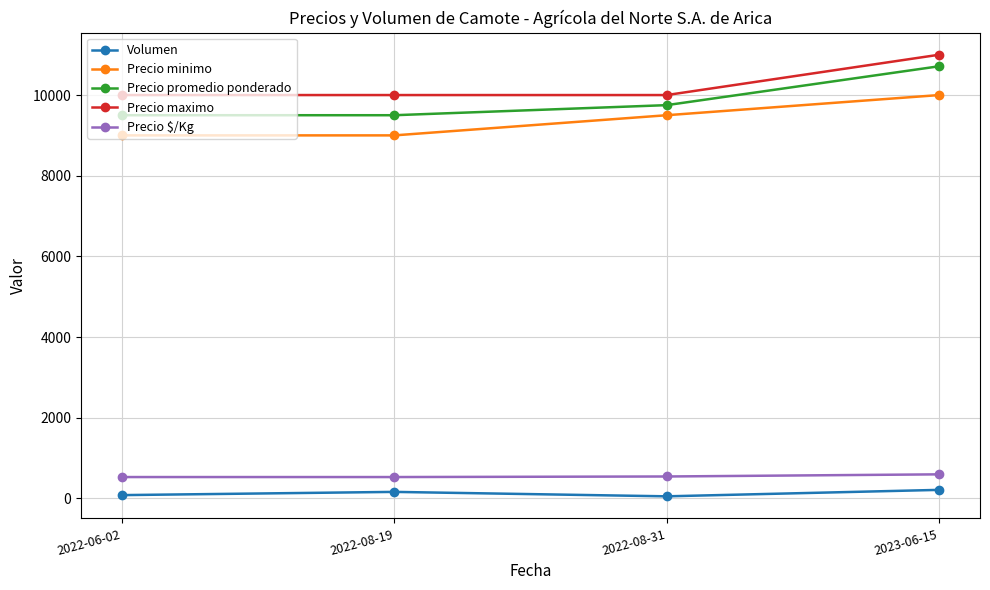

What is the maximum value for Precio minimo?

10000